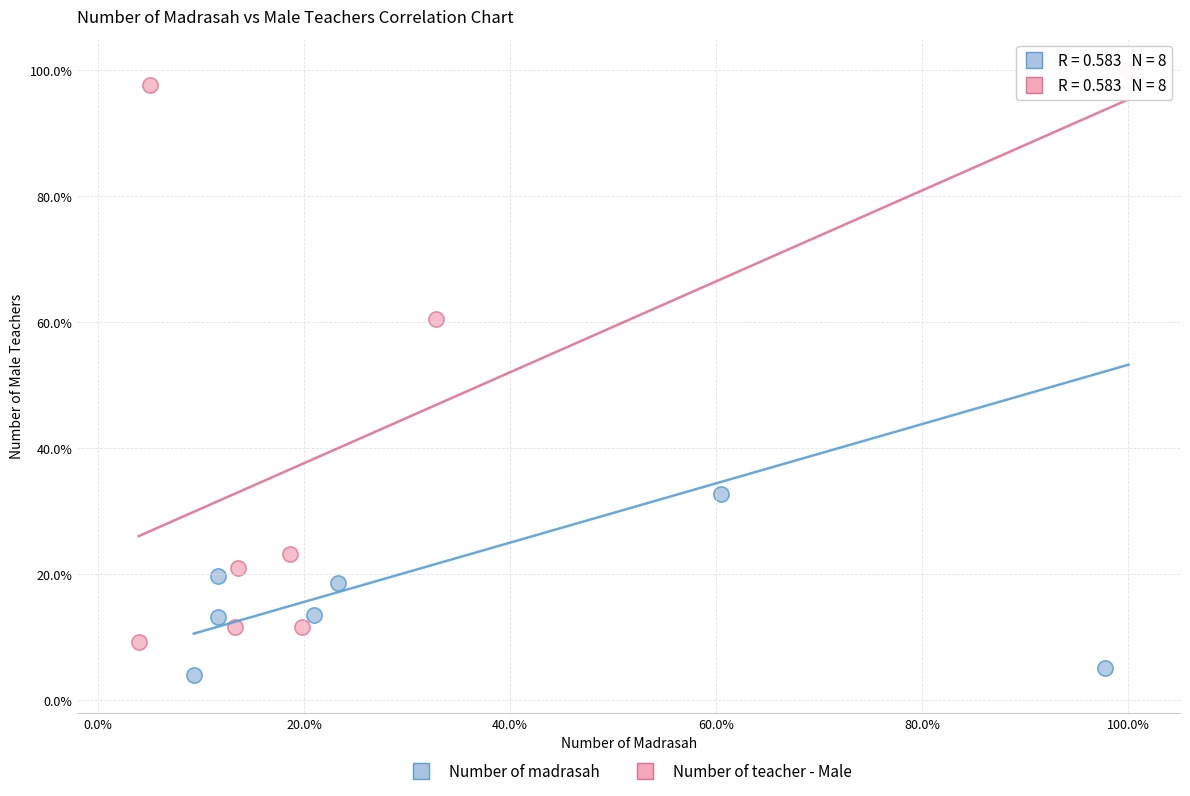

What are all the series names shown in the legend?

Number of madrasah, Number of teacher - Male